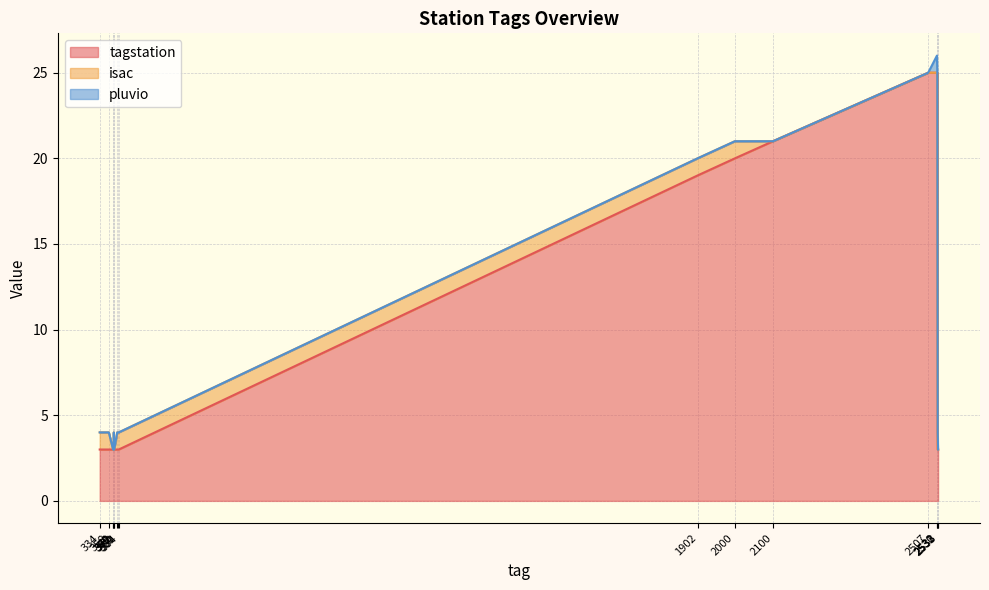

True or false: tagstation has more than 2 points higher than both neighbors.

False